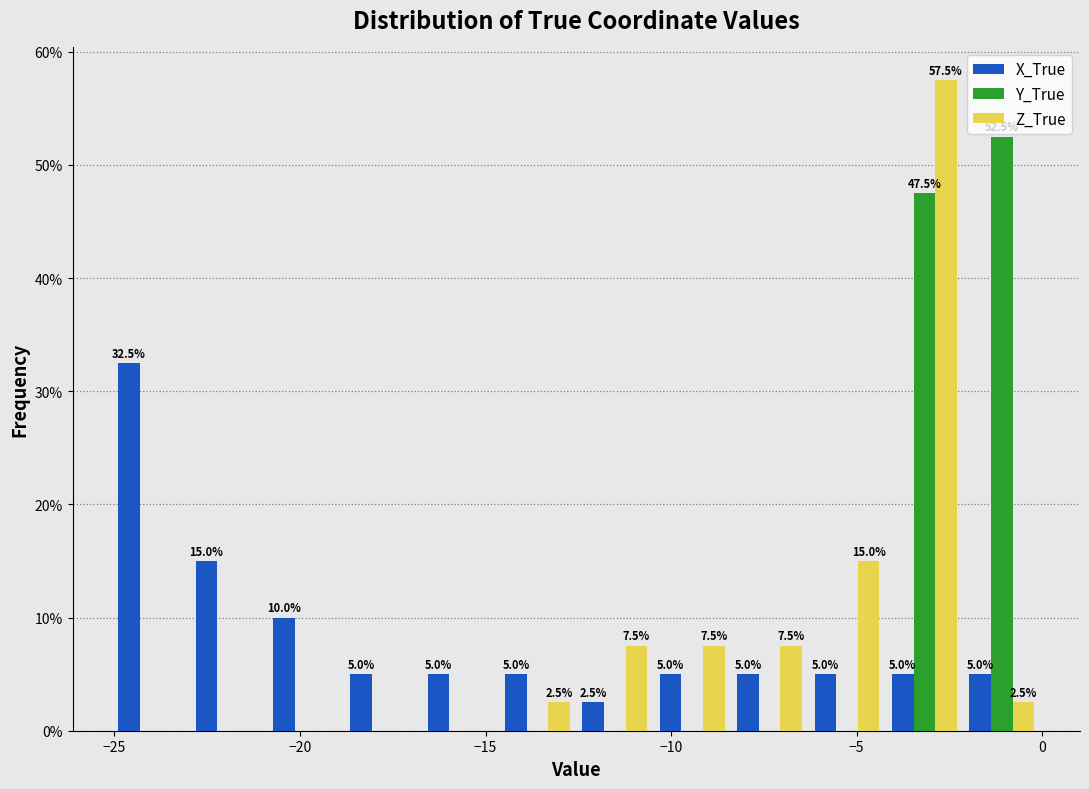

In the Z_True series, which range on the x-axis has the tallest bar?

-4.0 to -2.0